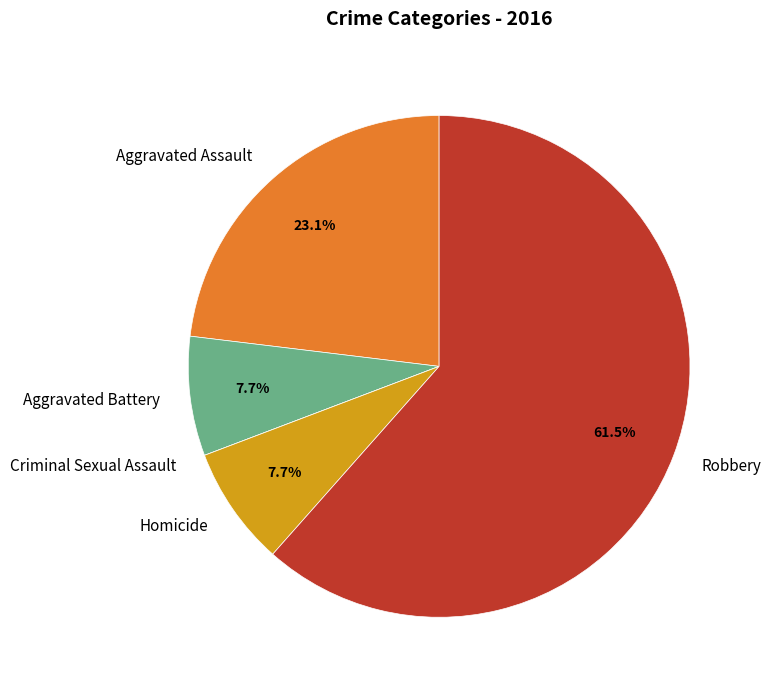

The Homicide slice represents 8% of the pie. True or false?

True